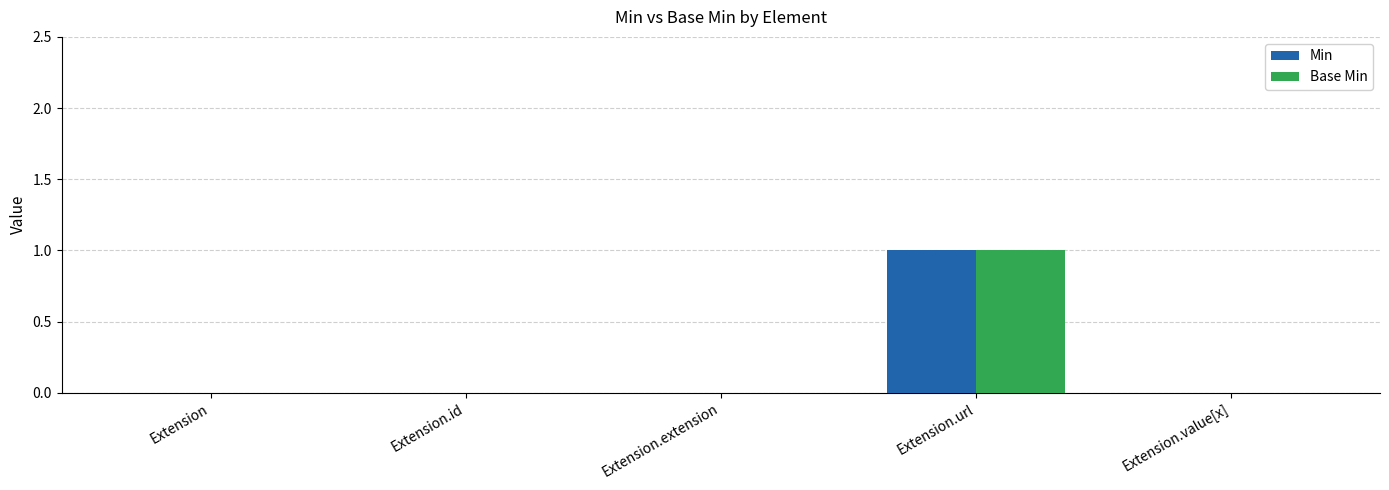

What value does the Min series have at Extension.url?

1